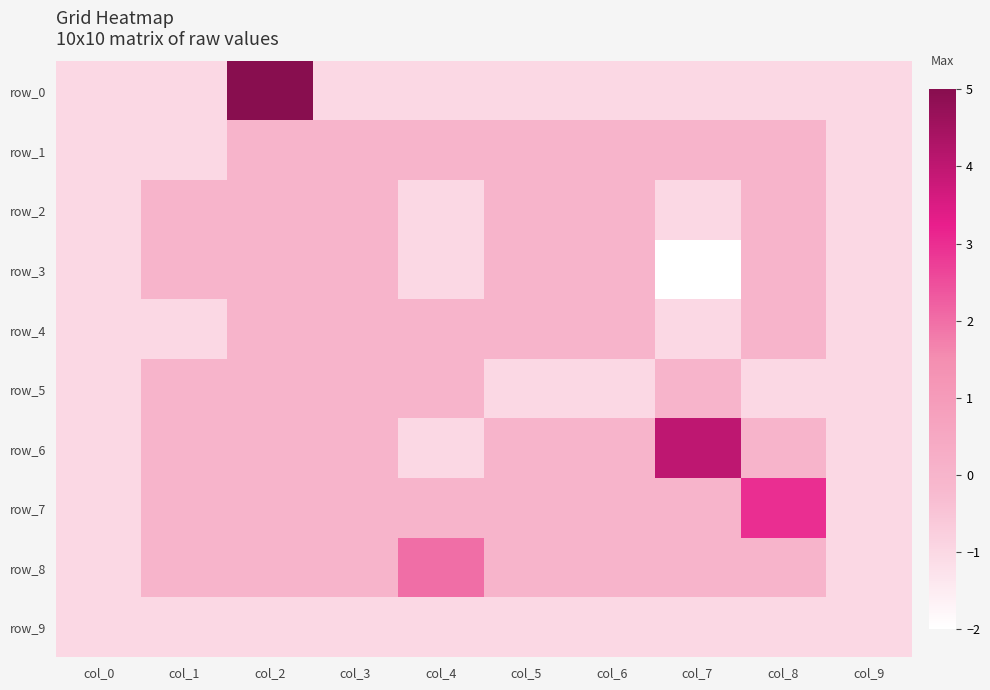

Reading left to right, transcribe all the data shown in this chart.

row_0: -1	-1	5	-1	-1	-1	-1	-1	-1	-1
row_1: -1	-1	0	0	0	0	0	0	0	-1
row_2: -1	0	0	0	-1	0	0	-1	0	-1
row_3: -1	0	0	0	-1	0	0	-2	0	-1
row_4: -1	-1	0	0	0	0	0	-1	0	-1
row_5: -1	0	0	0	0	-1	-1	0	-1	-1
row_6: -1	0	0	0	-1	0	0	4	0	-1
row_7: -1	0	0	0	0	0	0	0	3	-1
row_8: -1	0	0	0	2	0	0	0	0	-1
row_9: -1	-1	-1	-1	-1	-1	-1	-1	-1	-1